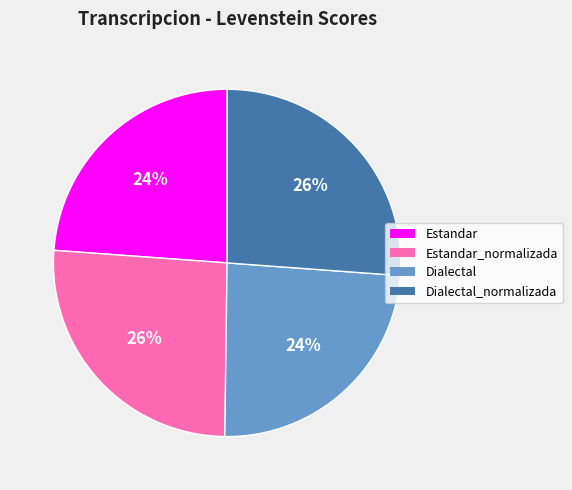

To the nearest percent, what percentage of the pie is Dialectal?

24%